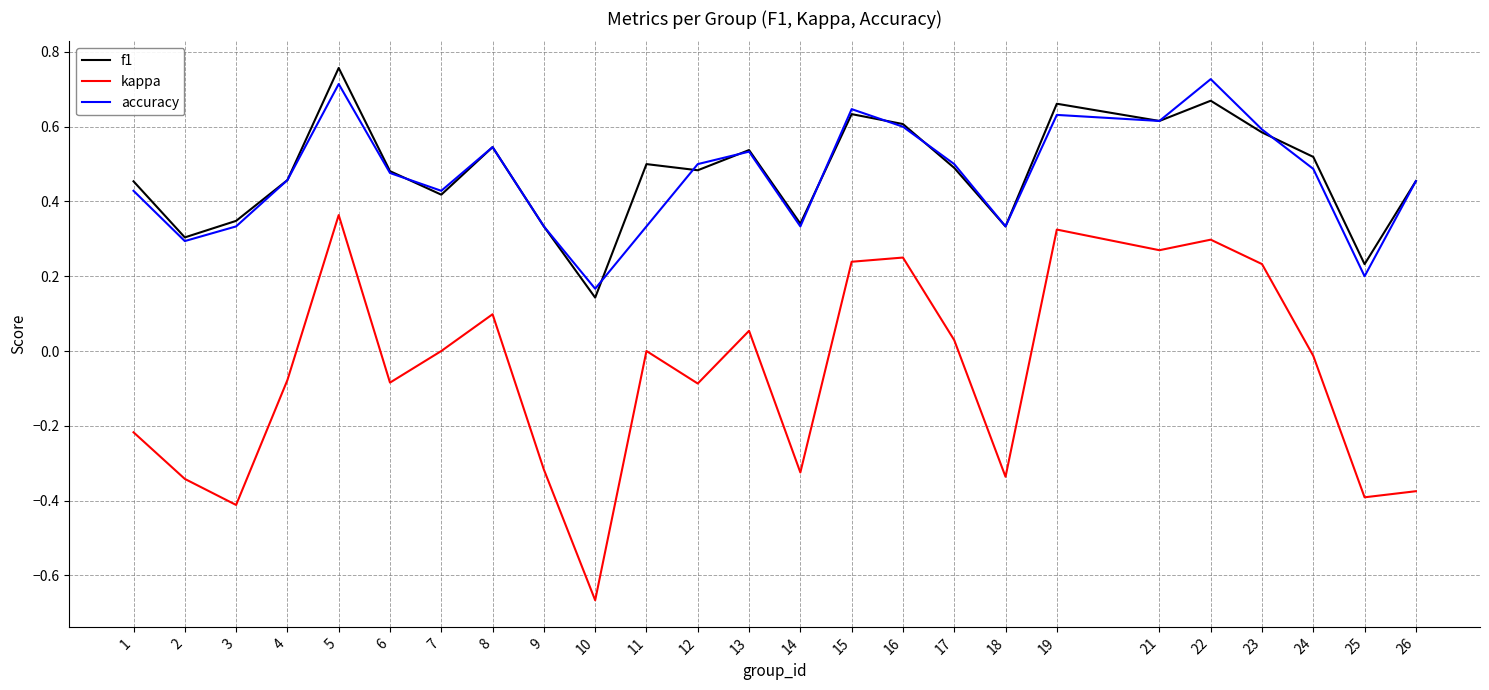

What are all the series names shown in the legend?

f1, kappa, accuracy